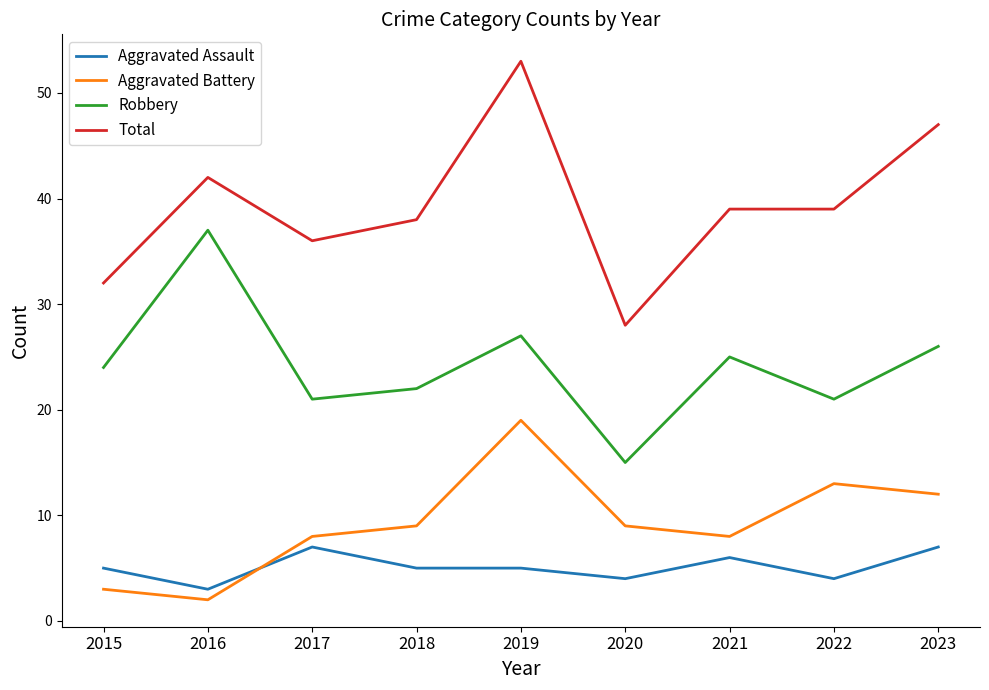

Rank the series by their maximum value, from lowest to highest.

Aggravated Assault, Aggravated Battery, Robbery, Total